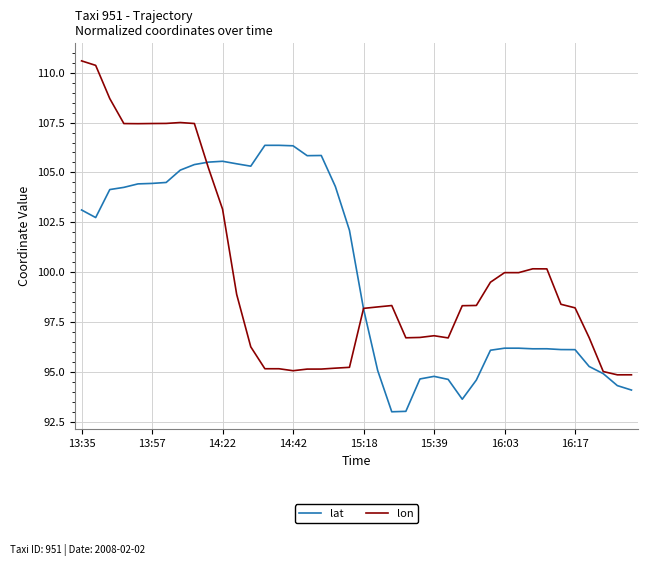

True or false: lon has more than 1 points higher than both neighbors.

True